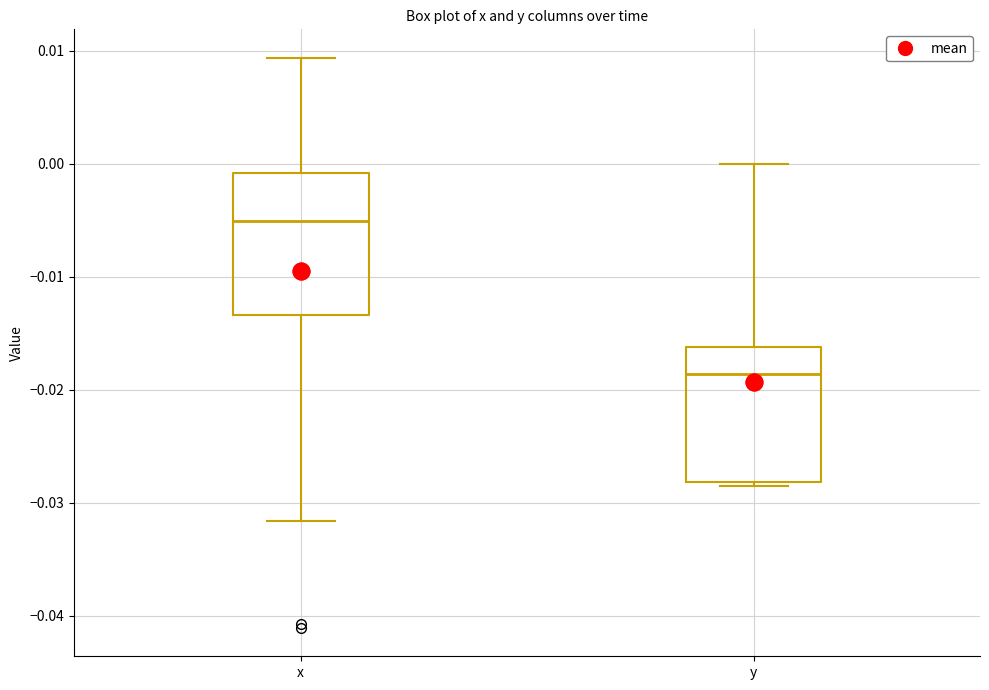

Where does the median line of the box for x sit on the y-axis? The values are not printed on the chart, so give them approximately, as read against the axis.

-0.005